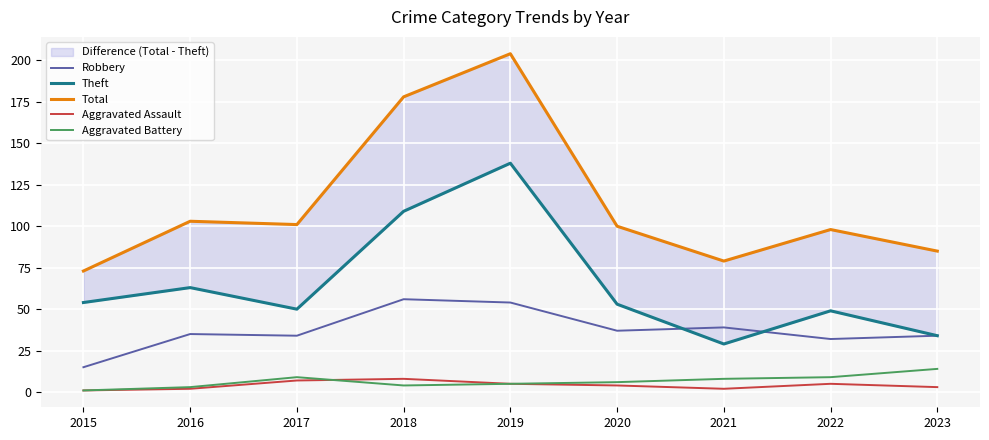

Which category has the highest value in the Aggravated Assault series?

2018